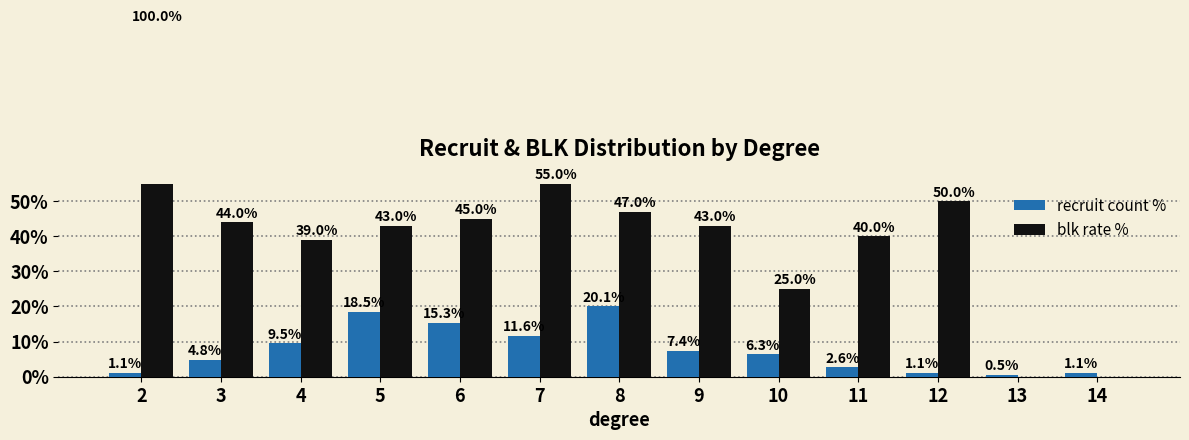

Are the bars horizontal?

No